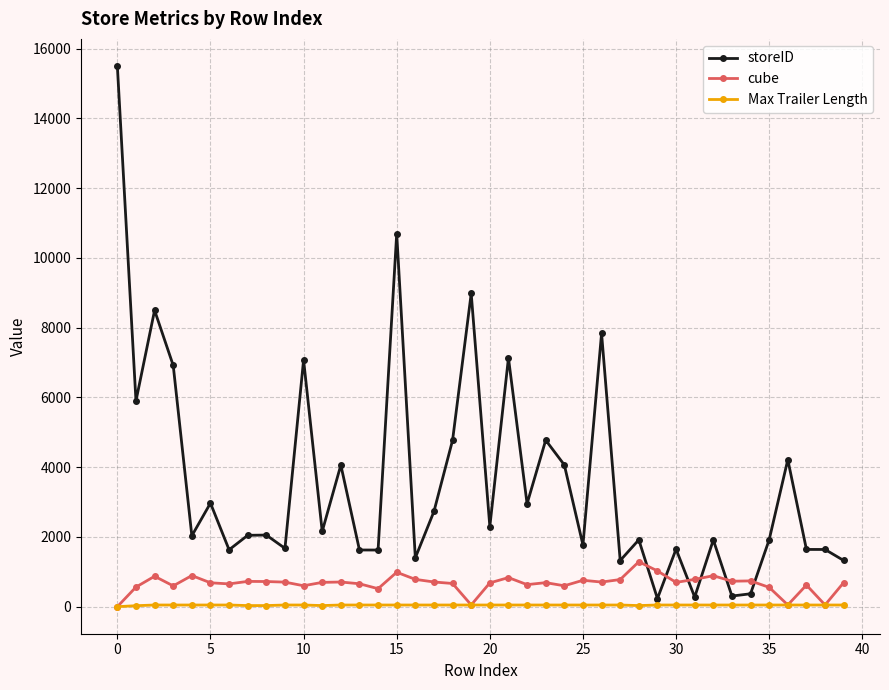

What is the highest value of the storeID series?

15501